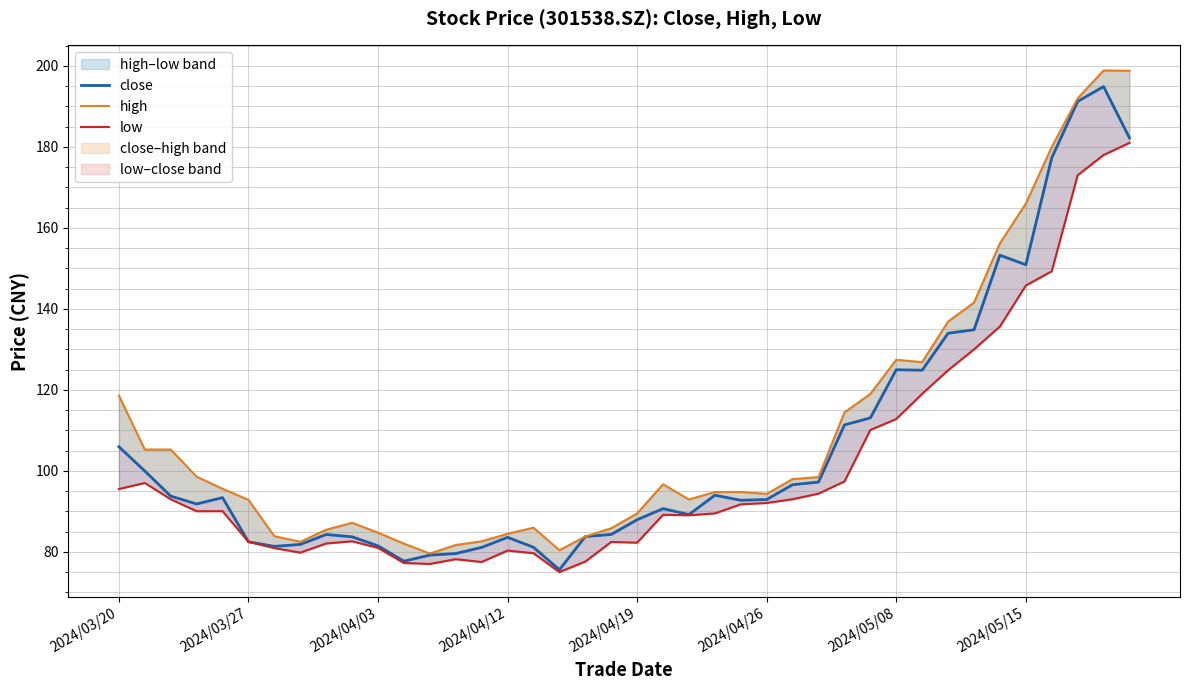

What is the difference between the maximum and minimum values in the close series?

119.3